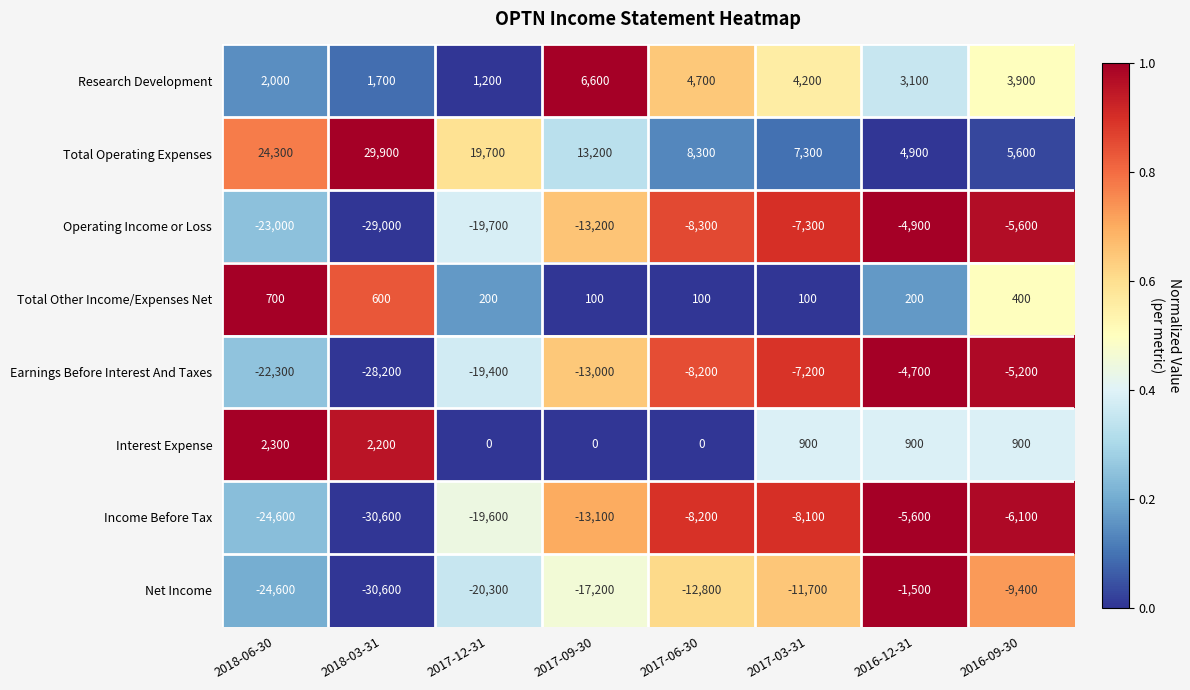

Count the number of categories in the chart.

8